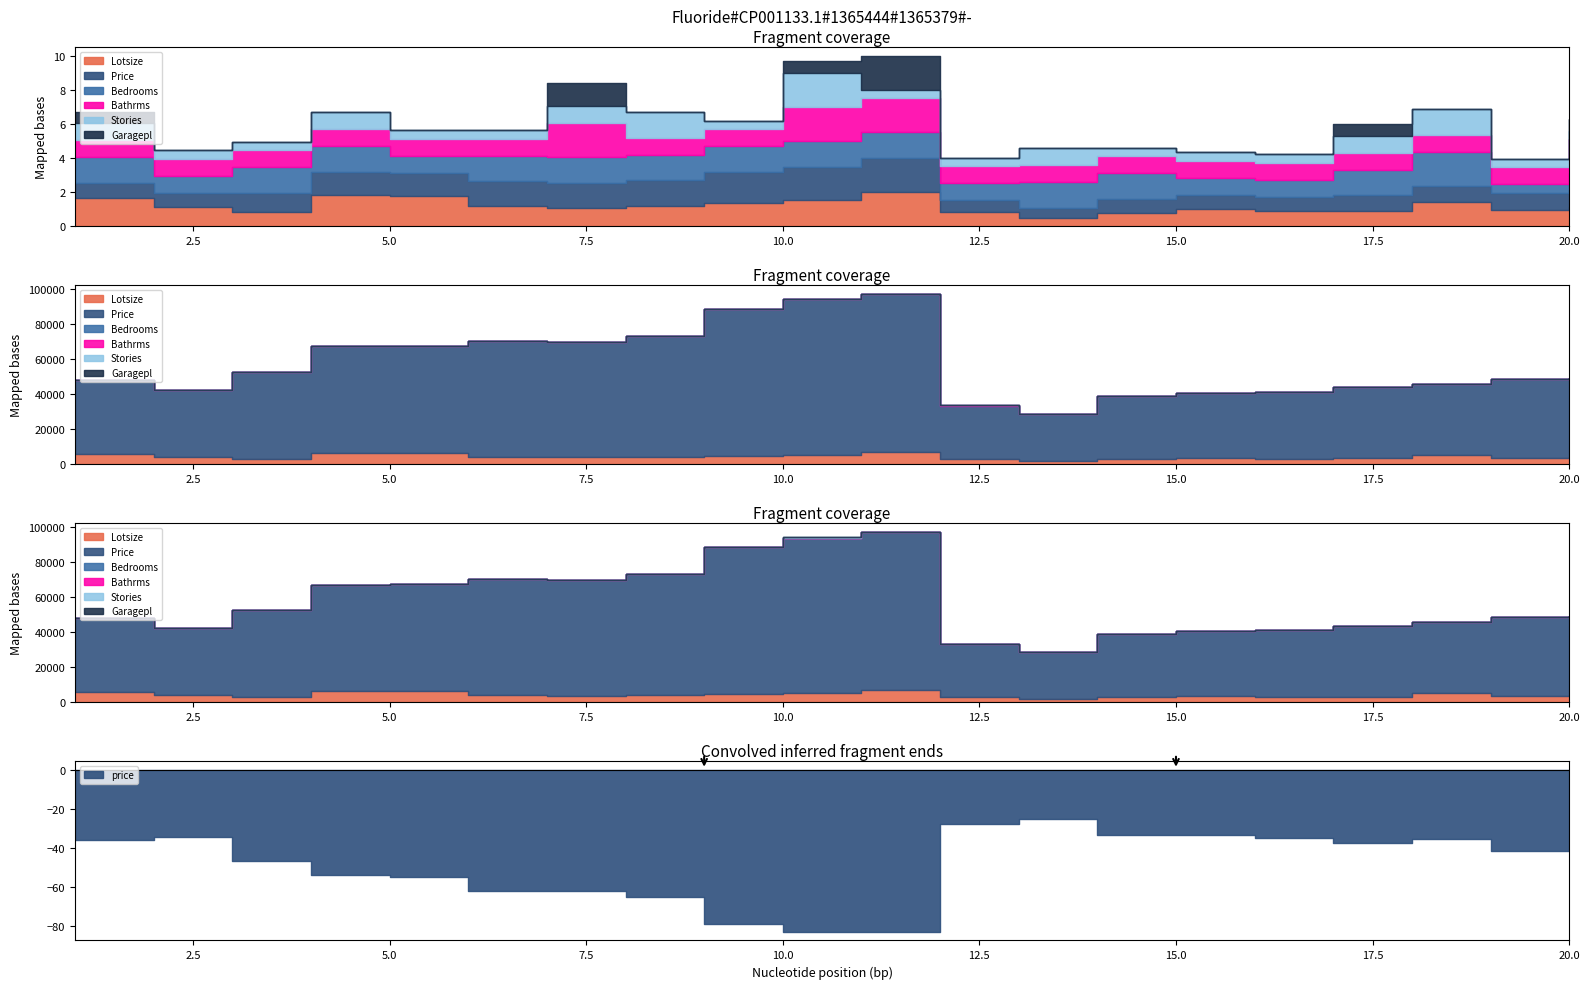

At which label does garagepl reach its minimum?

2